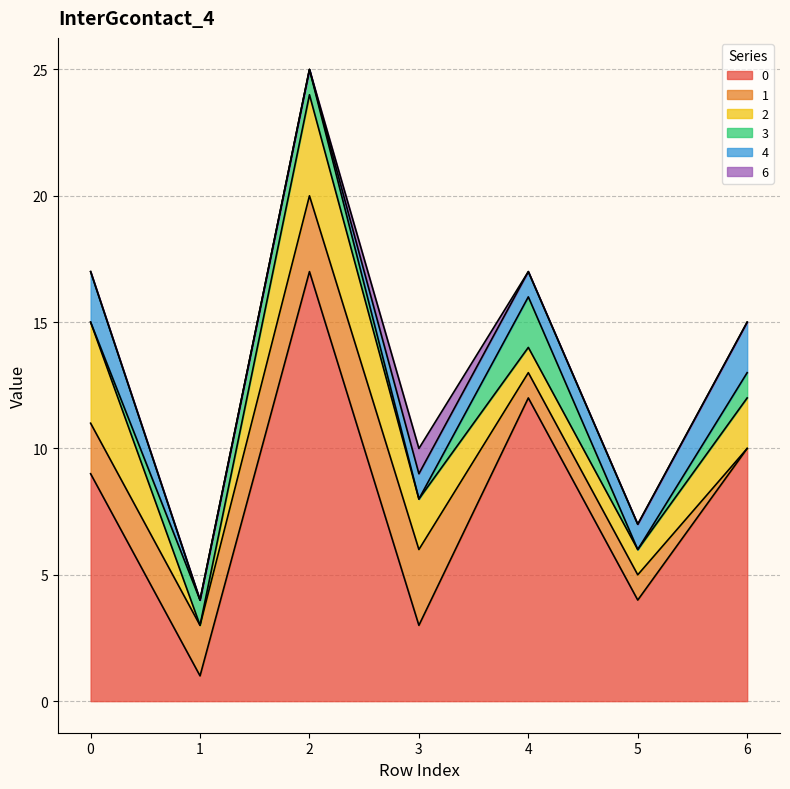

Reading left to right, transcribe all the data shown in this chart.

0: 0=9	1=1	2=17	3=3	4=12	5=4	6=10
1: 0=2	1=2	2=3	3=3	4=1	5=1	6=0
2: 0=4	1=0	2=4	3=2	4=1	5=1	6=2
3: 0=0	1=1	2=1	3=0	4=2	5=0	6=1
4: 0=2	1=0	2=0	3=1	4=1	5=1	6=2
6: 0=0	1=0	2=0	3=1	4=0	5=0	6=0